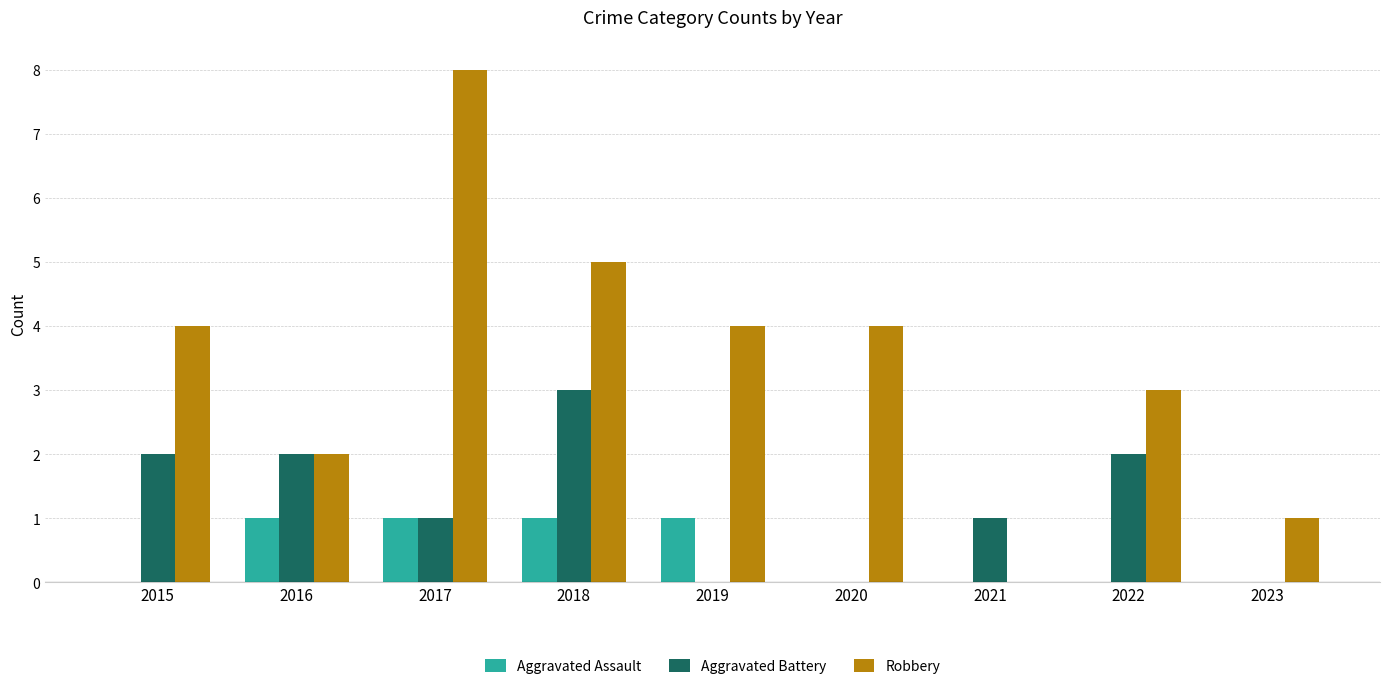

Is it true that Robbery equals 2 at 2016?

True